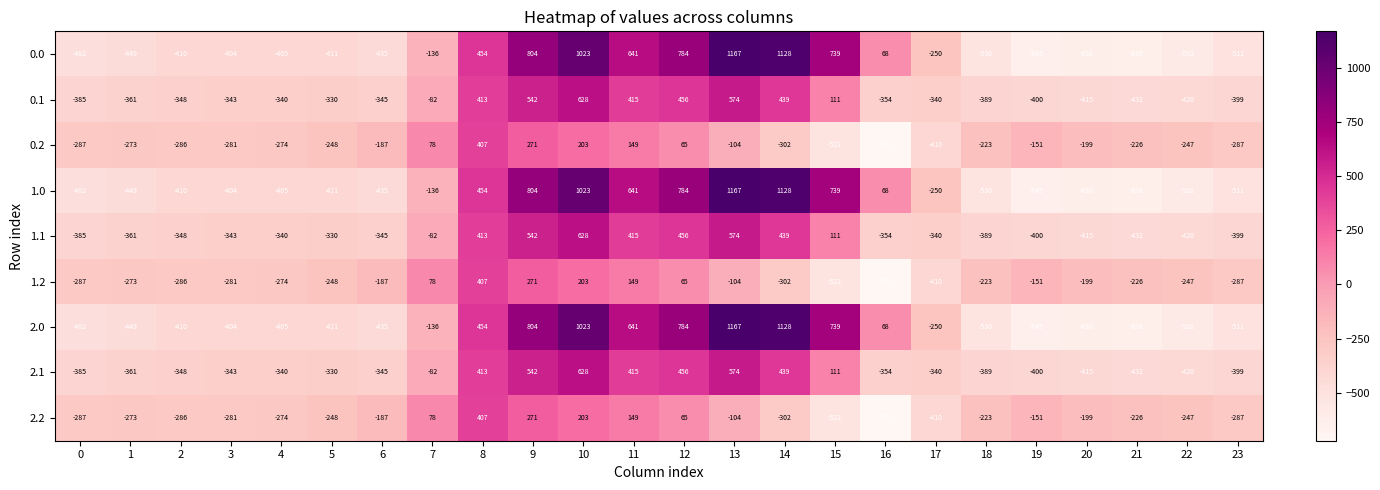

The 2.0 series shows -623 at 1. True or false?

False